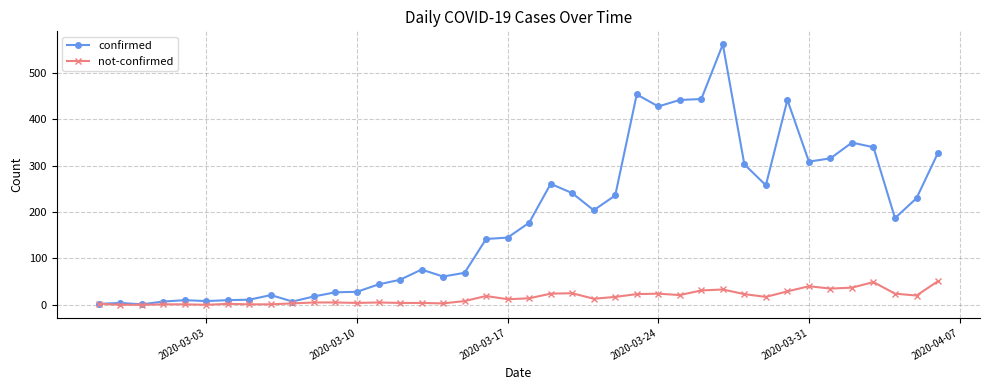

Rank the series by their maximum value, from lowest to highest.

not-confirmed, confirmed